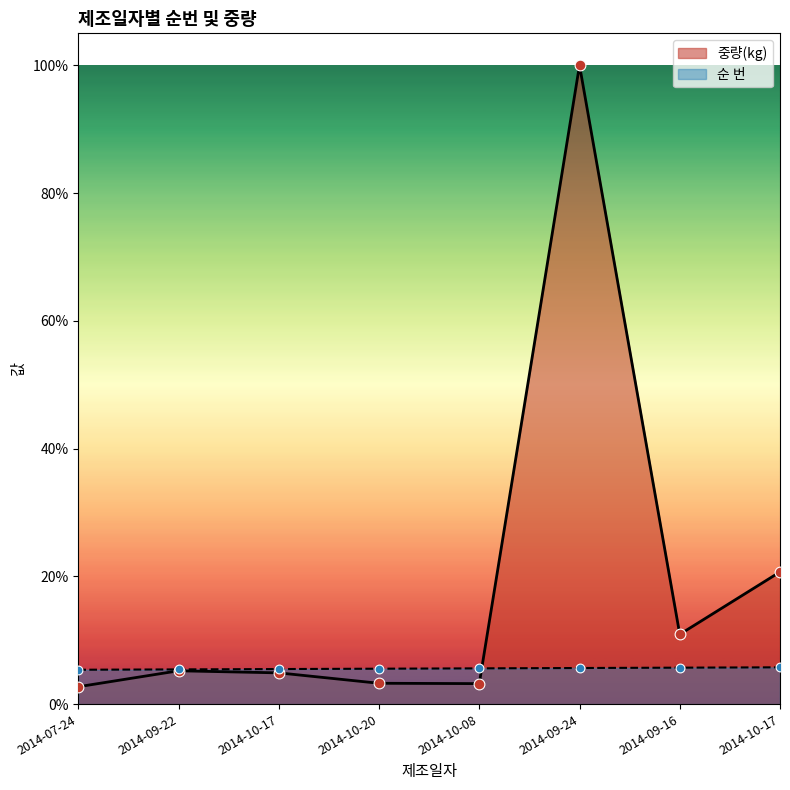

Which series reaches the minimum Y coordinate?

중량(kg)